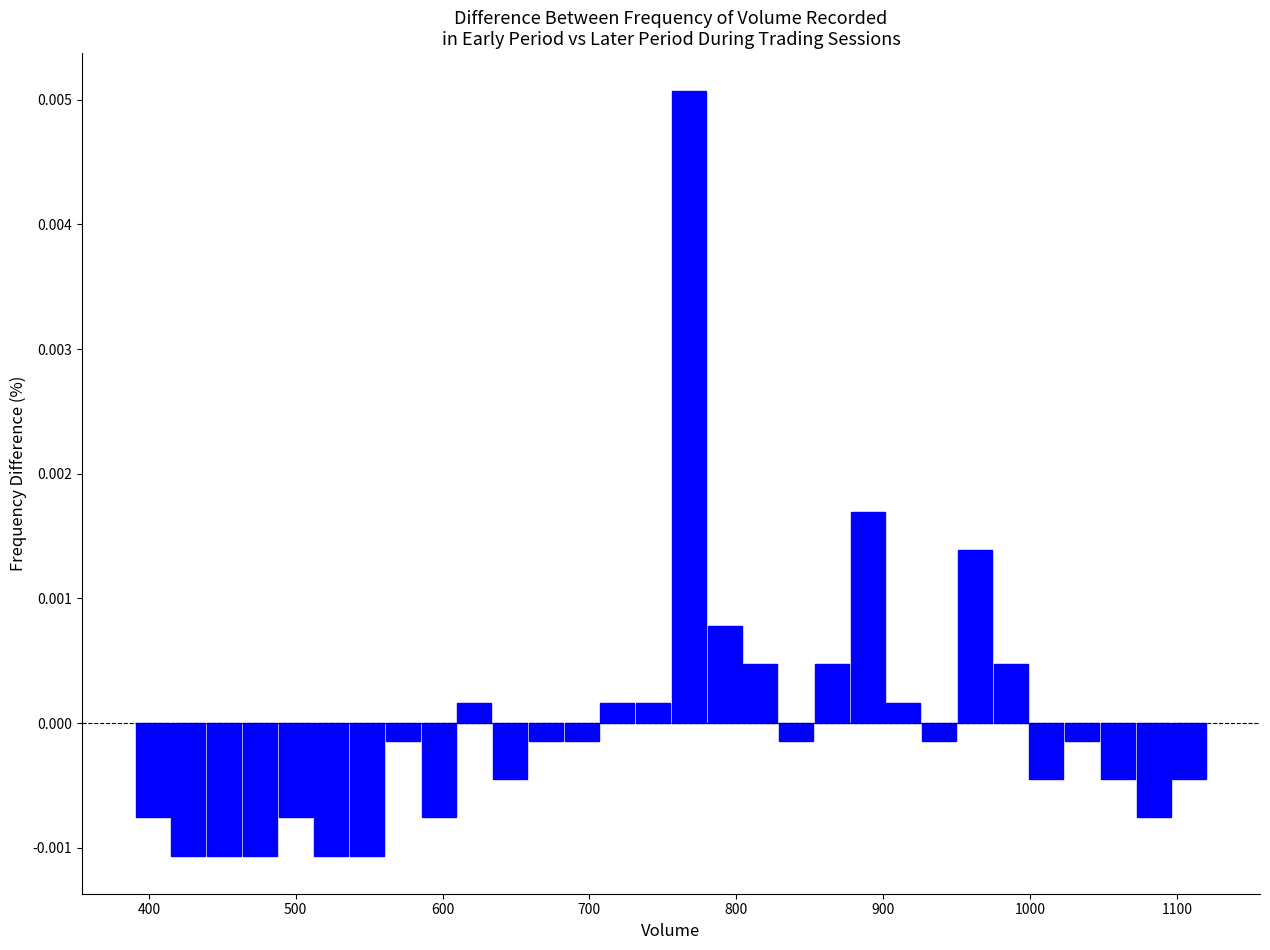

Read against the x-axis, roughly where is the centre of the tallest bar?

770